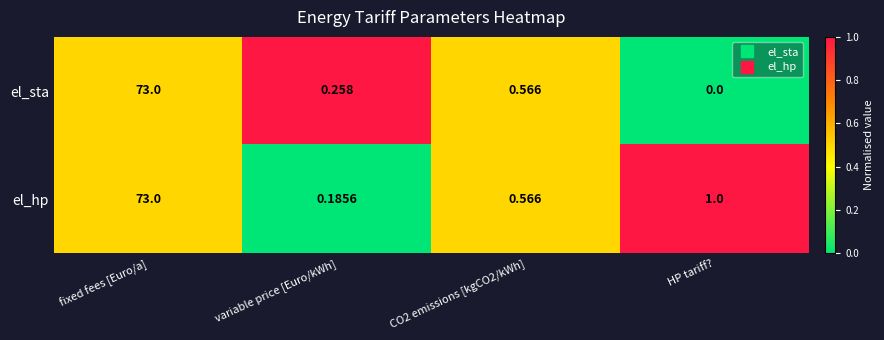

Where does the el_hp series first go above 1?

fixed fees [Euro/a]